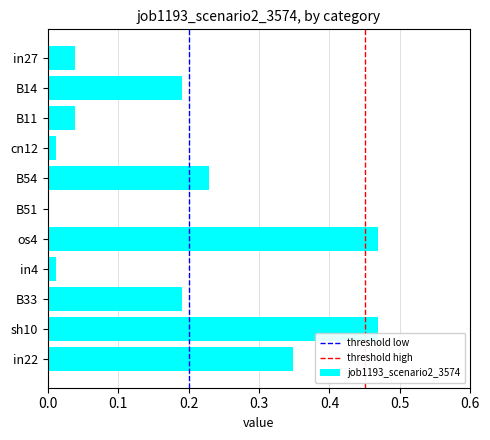

What is the sum of all values?

2.0